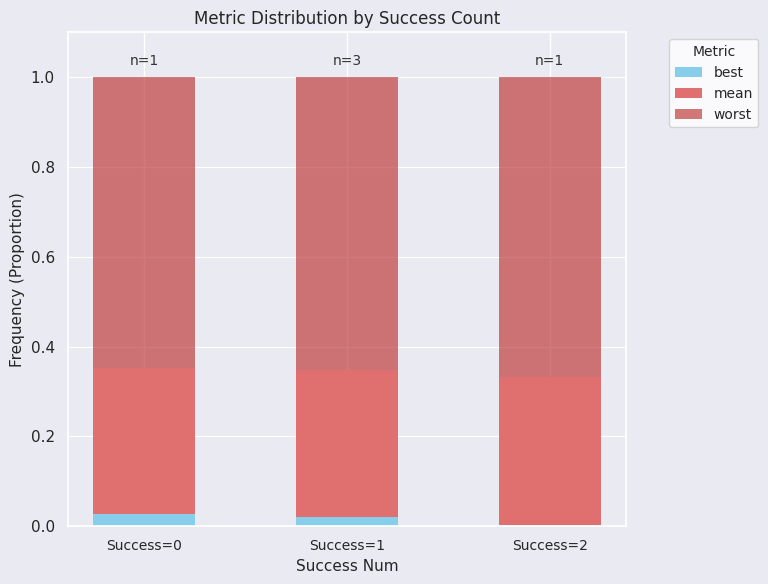

Does the chart contain stacked bars?

Yes